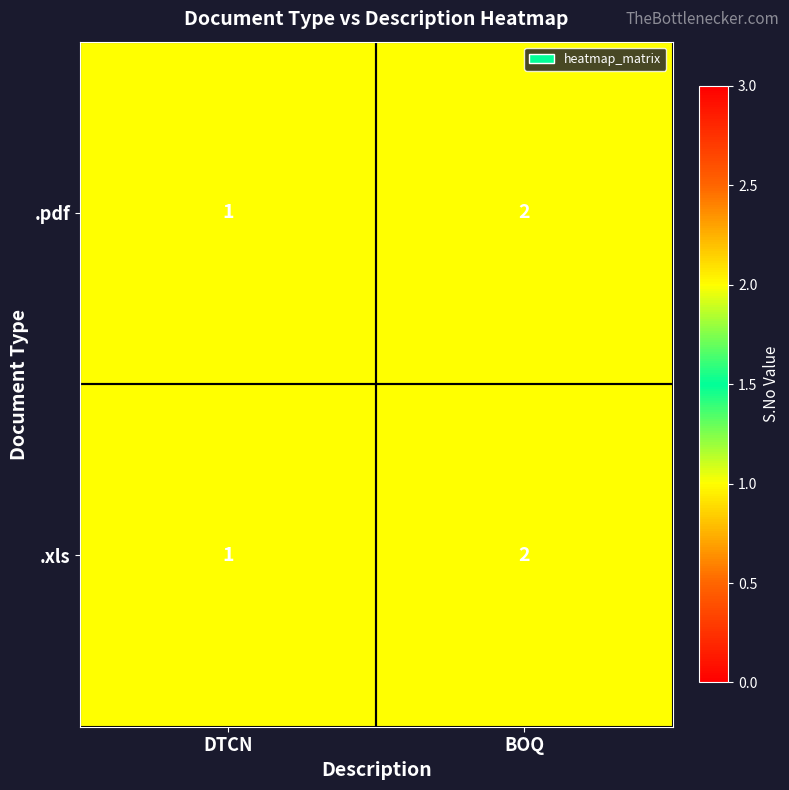

At which category is the sum across all series the highest?

BOQ